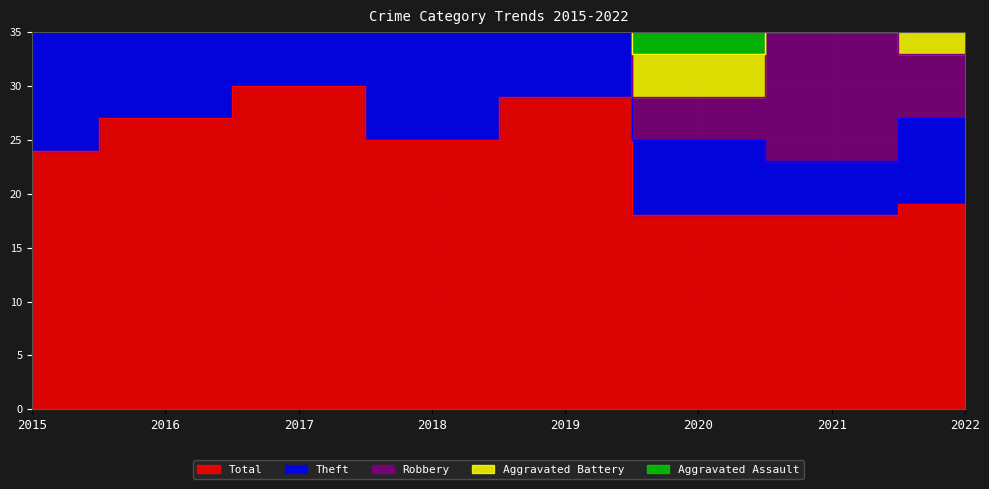

Which label corresponds to the largest value in the chart?

2017